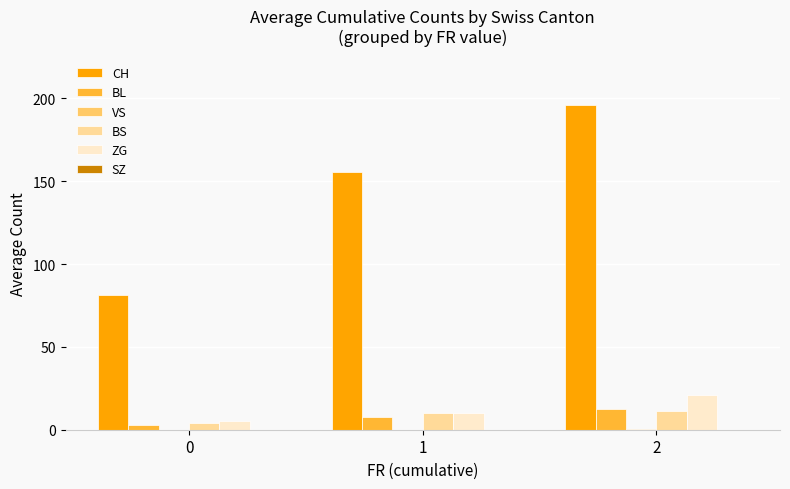

What is the sum of the CH values at 0 and 2?

277.2